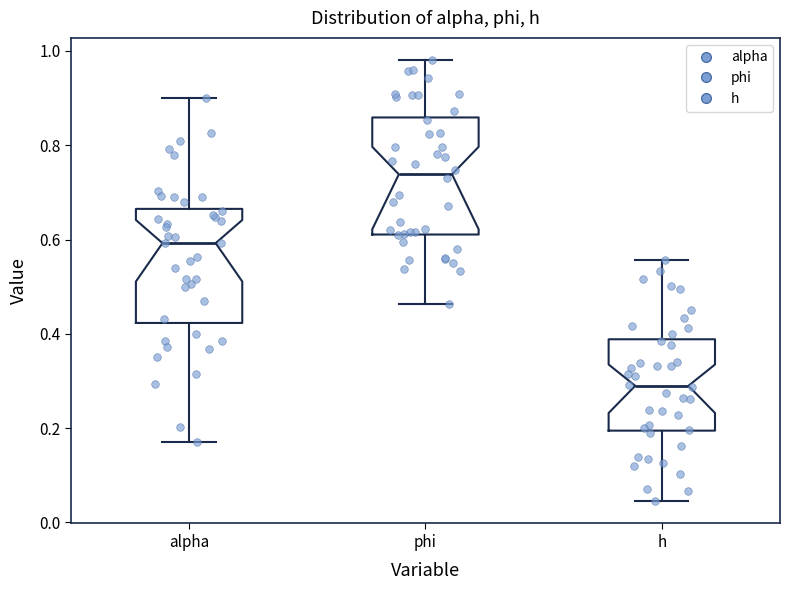

Which box has the highest median line?

phi